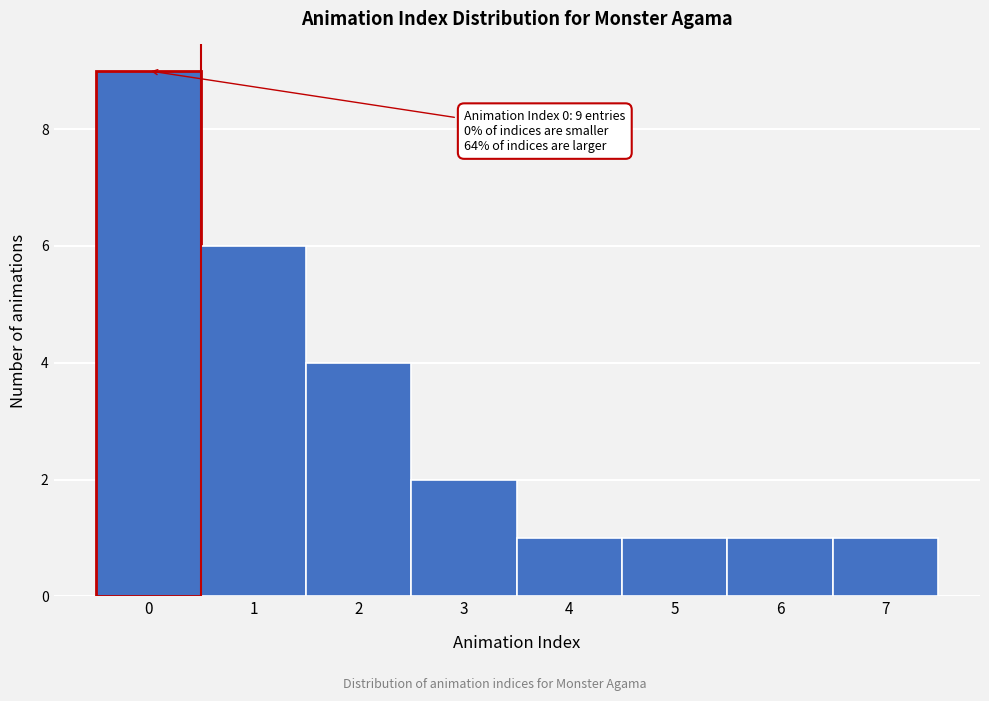

Reading right to left, what are all the values shown in this chart?

7=1	6=1	5=1	4=1	3=2	2=4	1=6	0=9